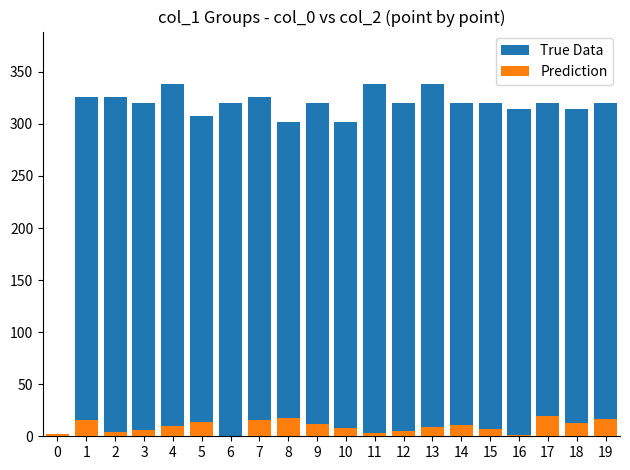

Is it true that True Data equals 314 at 16?

True